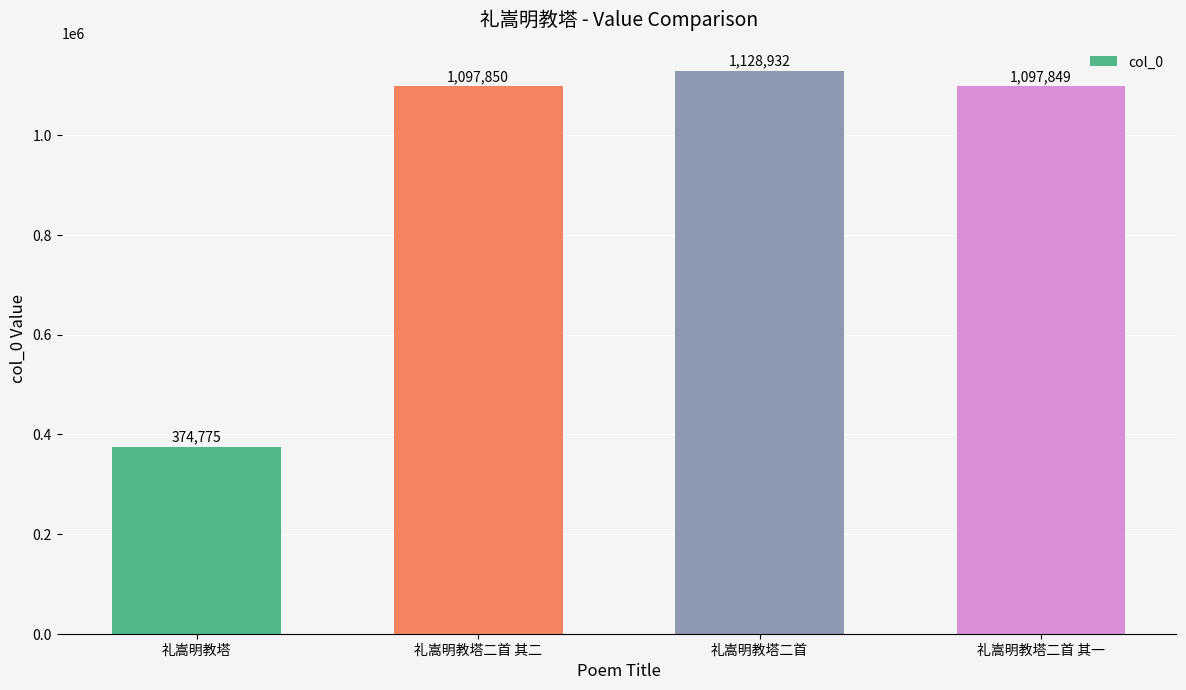

What is the smallest value displayed?

374775